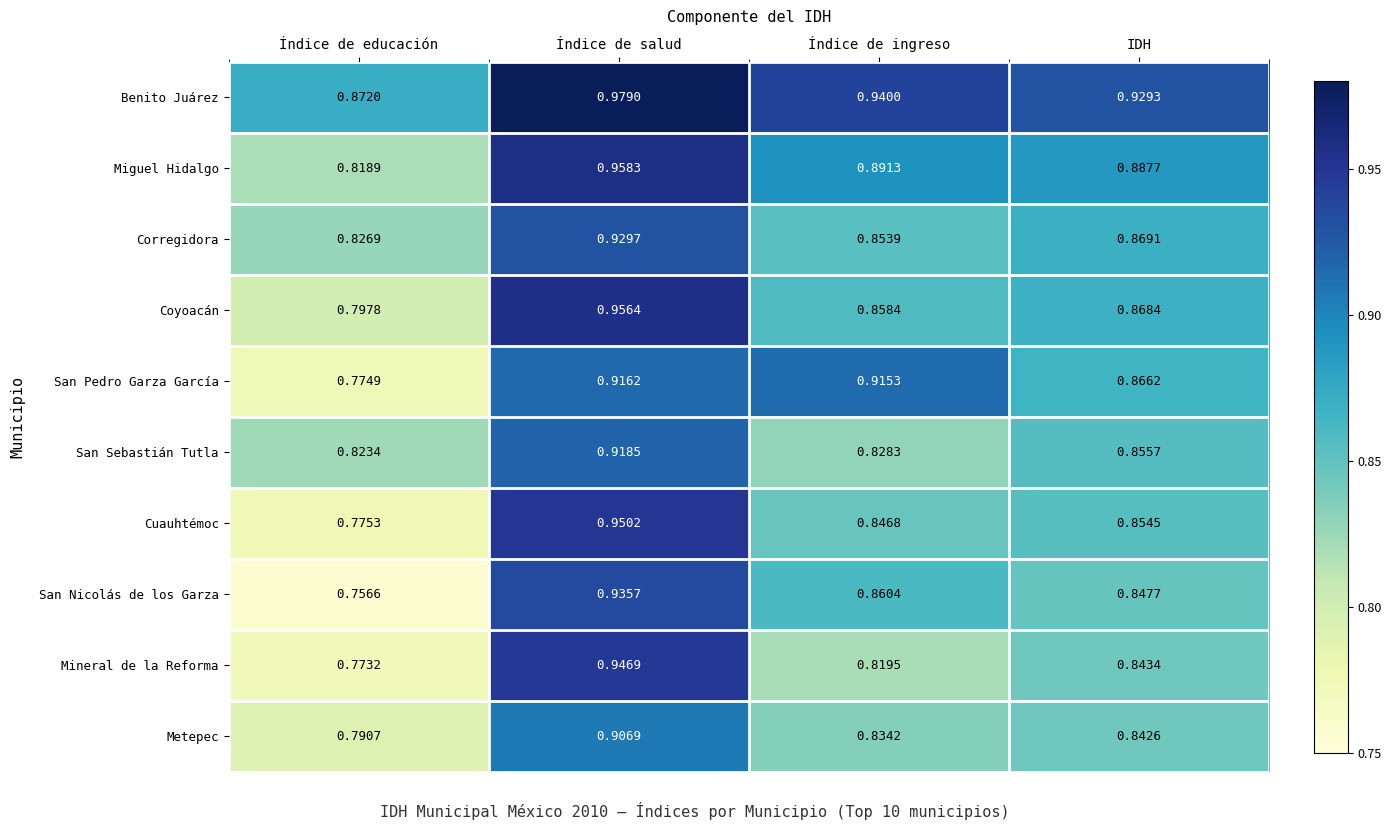

Where is Corregidora nearest to the value 0?

Índice de educación